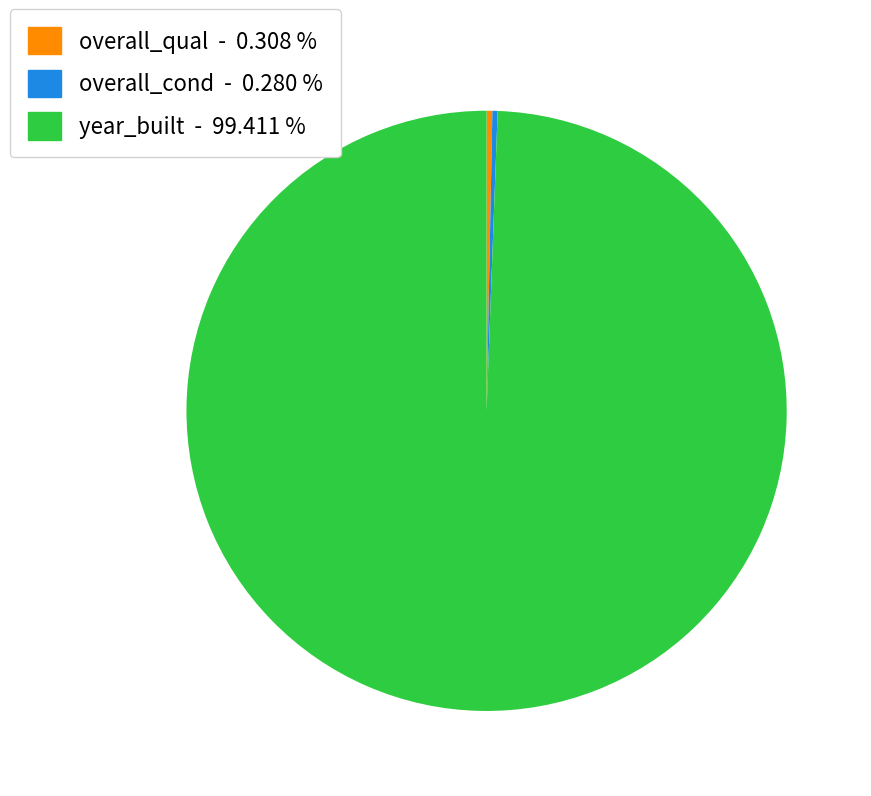

Between overall_cond - 0.280 % and year_built - 99.411 %, which is larger?

year_built - 99.411 %